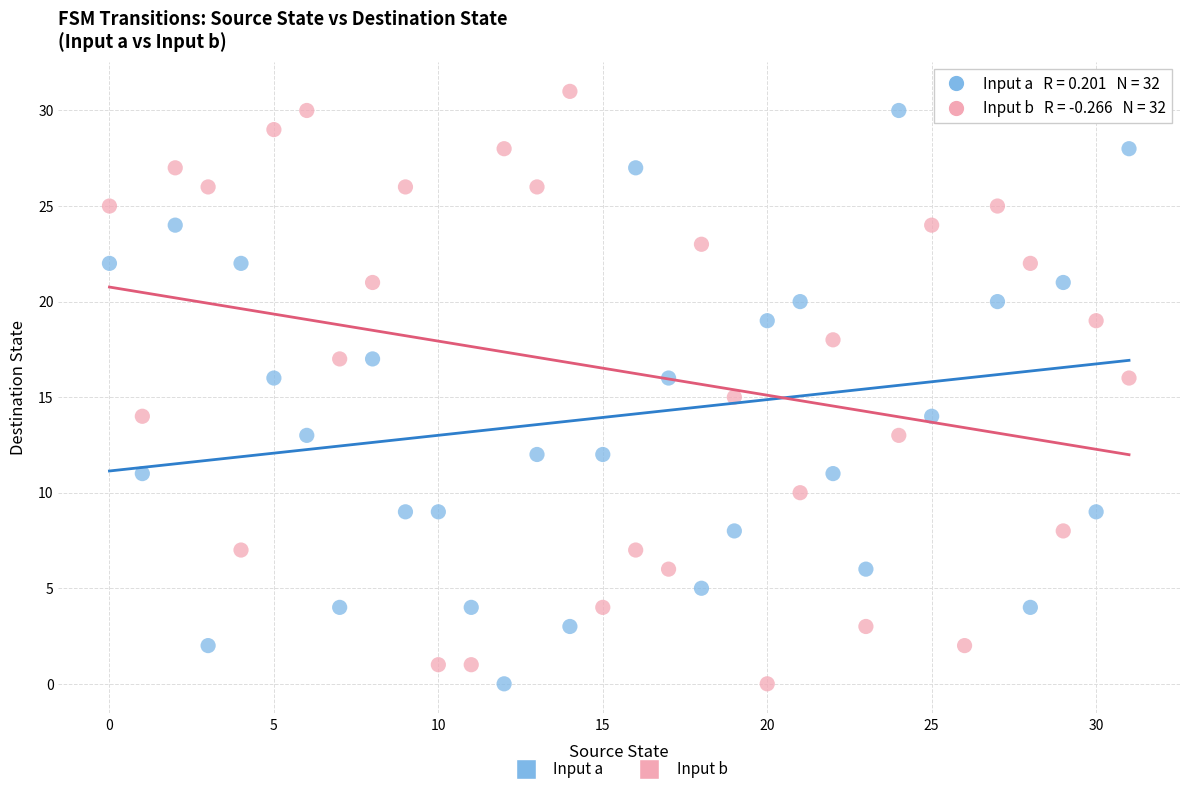

Across all data points, what is the range of Y values (max minus min)?

31